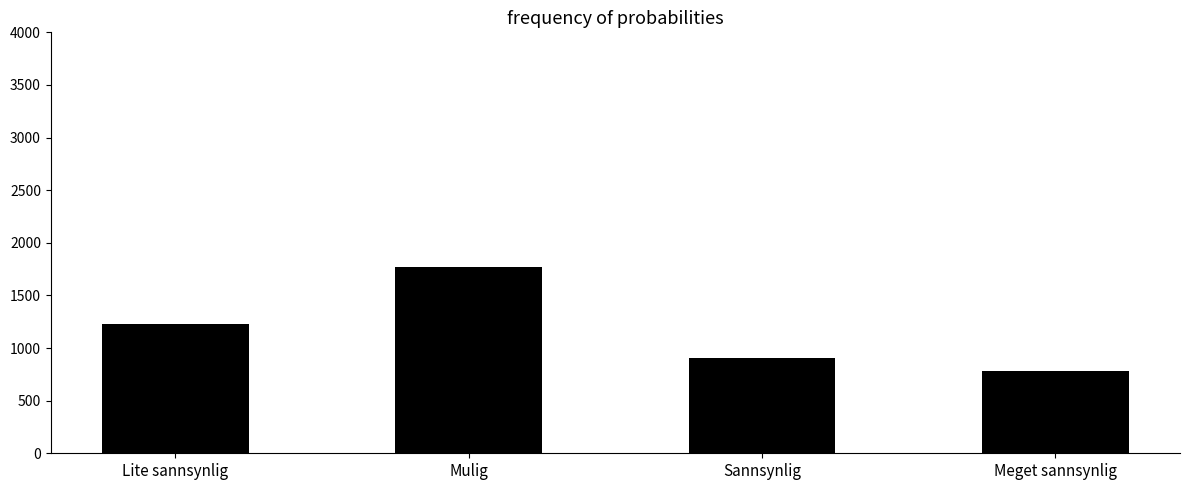

What is the minimum value shown in the chart?

781